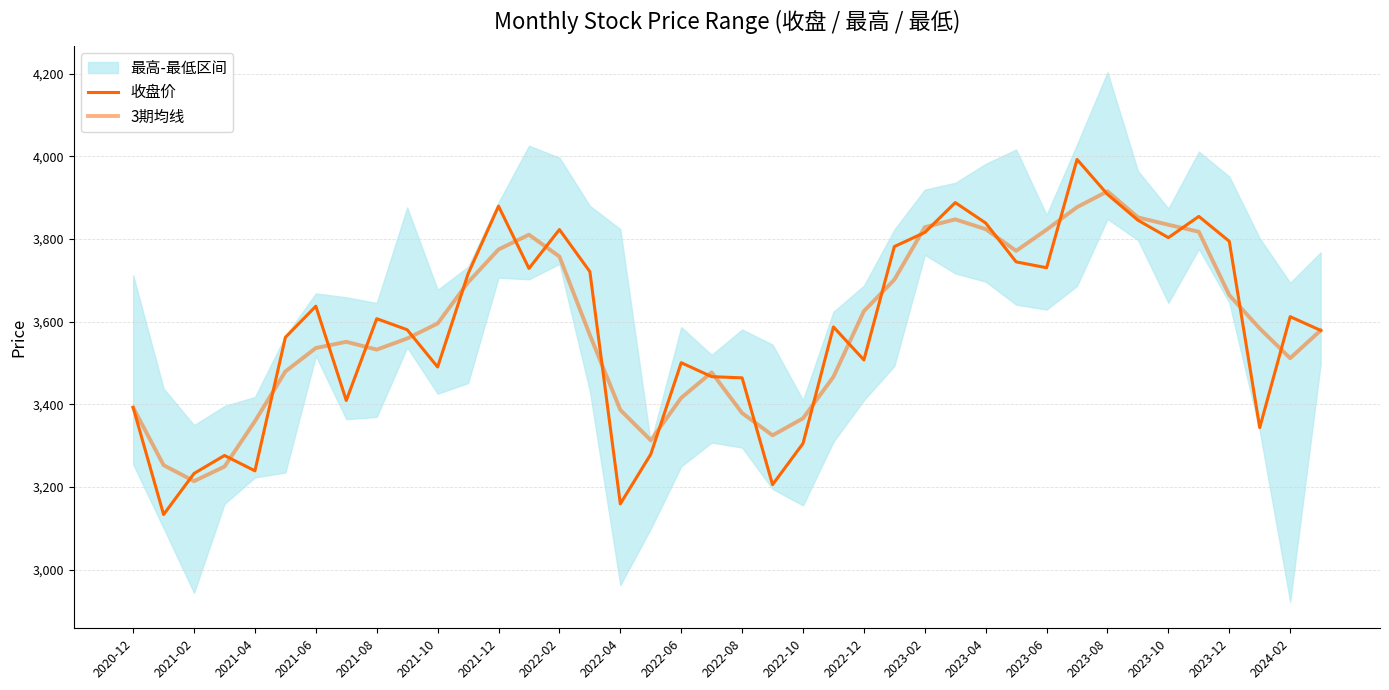

How many intersections are there between 收盘价 and 3期均线?

25